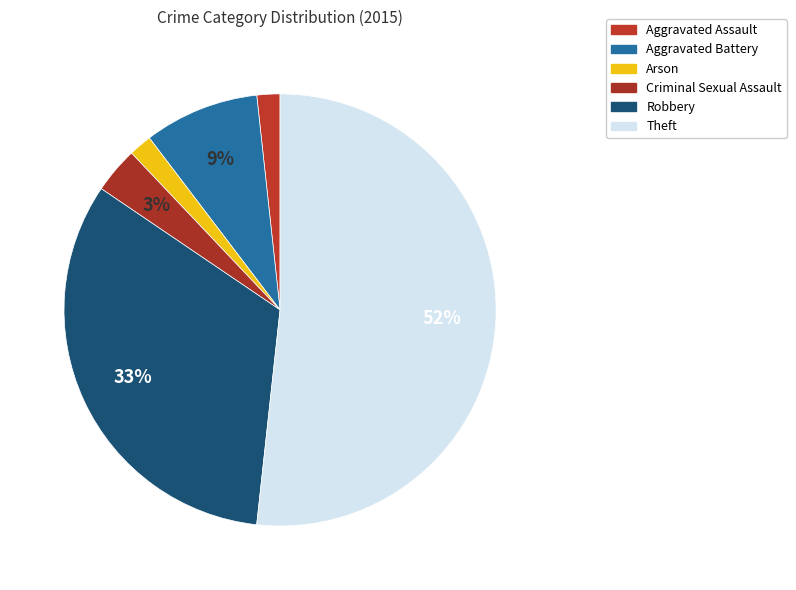

To the nearest percent, what is the combined percentage of Criminal Sexual Assault and Arson?

5%